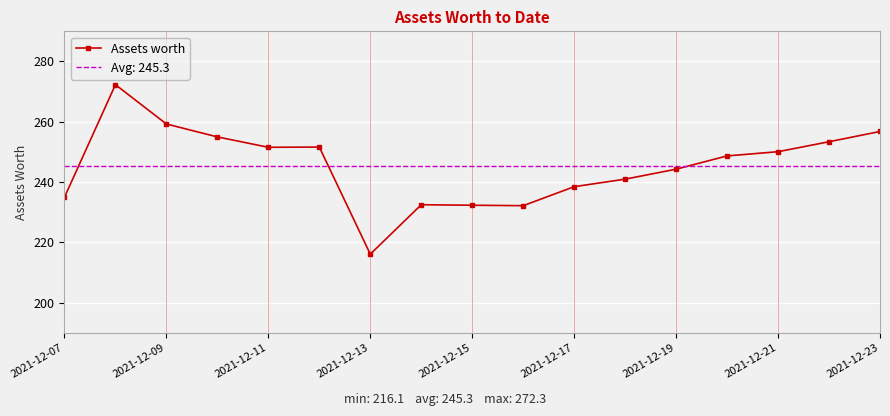

Which category has the lowest value in the Assets worth series?

2021-12-13